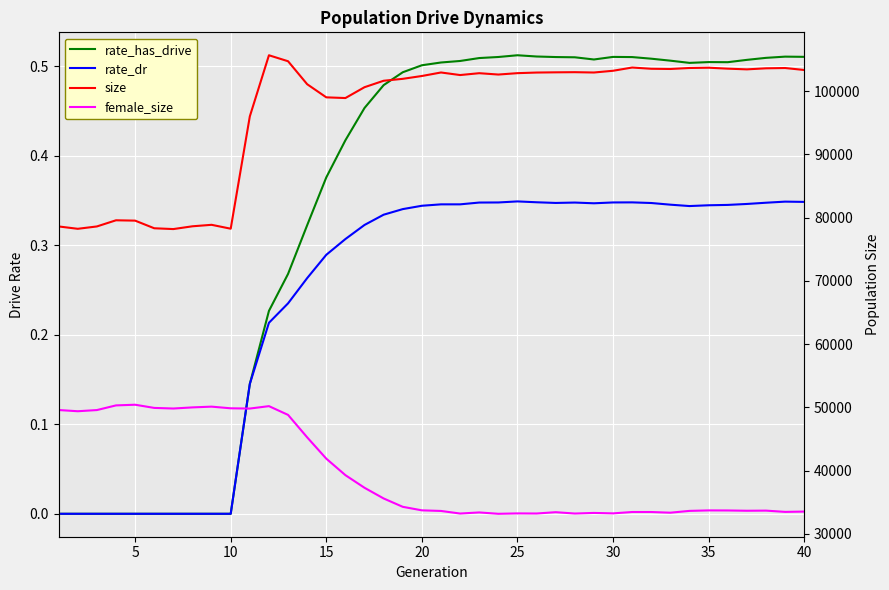

In rate_dr, how many points are lower than both neighbors (excluding endpoints)?

3